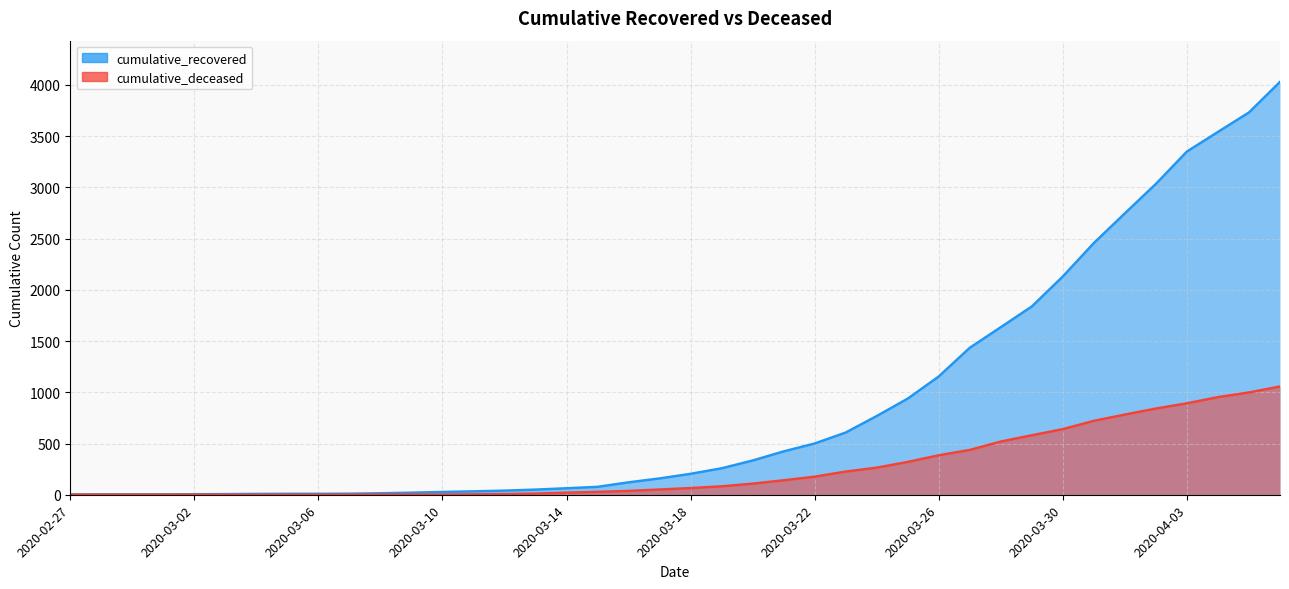

Between 2020-03-09 and 2020-03-13, which series saw the biggest shift?

cumulative_recovered